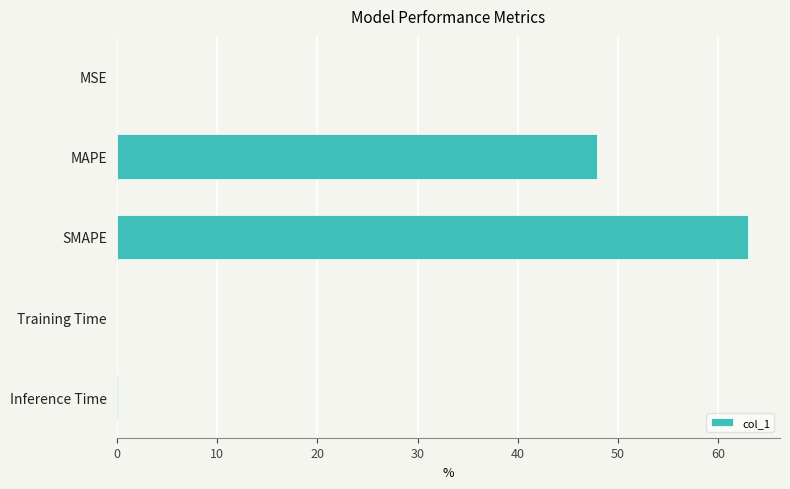

What is the greatest value displayed?

63.0